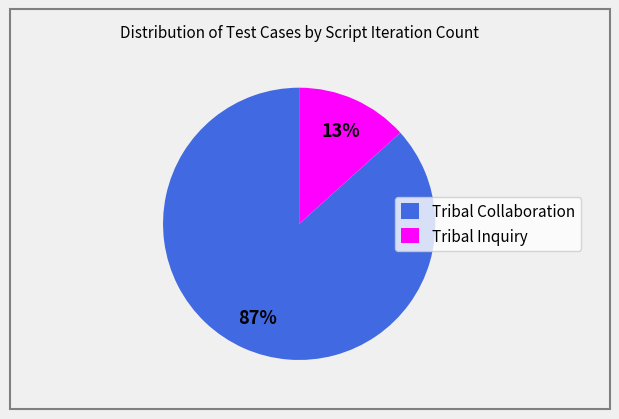

Which has a higher value, Tribal Inquiry or Tribal Collaboration?

Tribal Collaboration